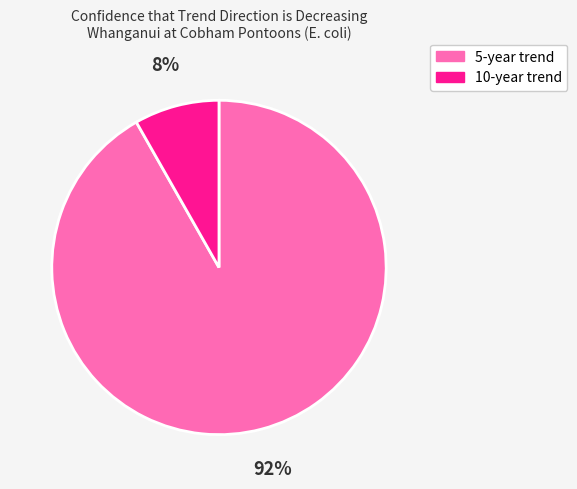

How many slices are in this pie chart?

2